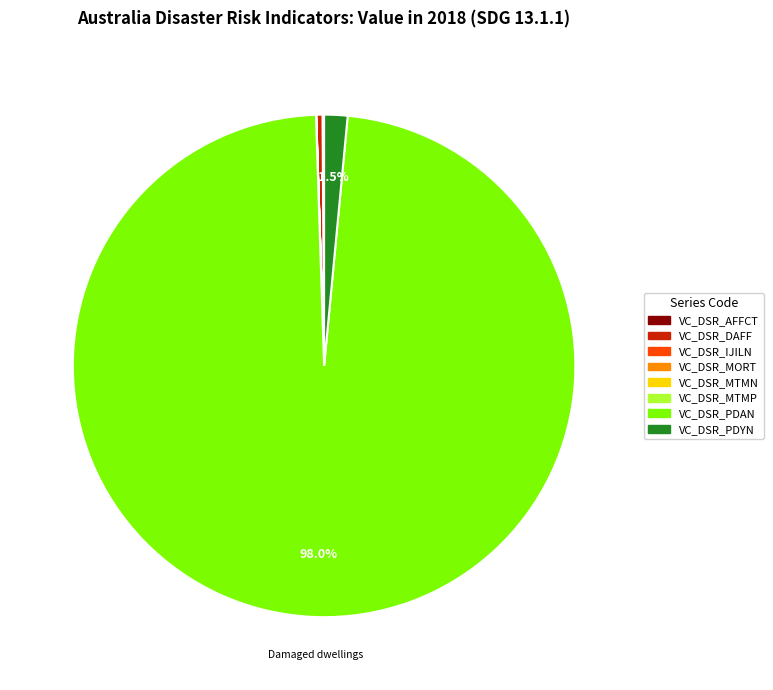

What is the ratio of the value at VC_DSR_DAFF to the value at VC_DSR_PDYN?

0.3